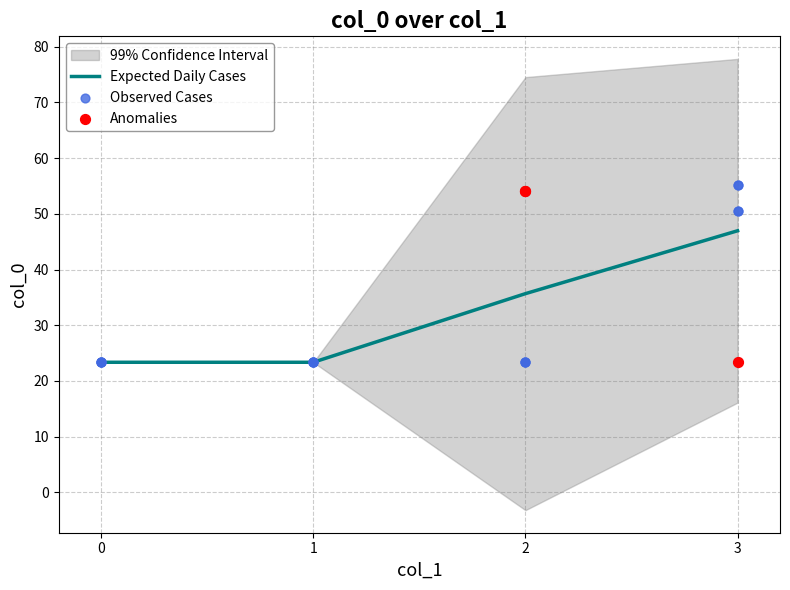

What is the ratio of the value at 3 to the value at 0?

2.4